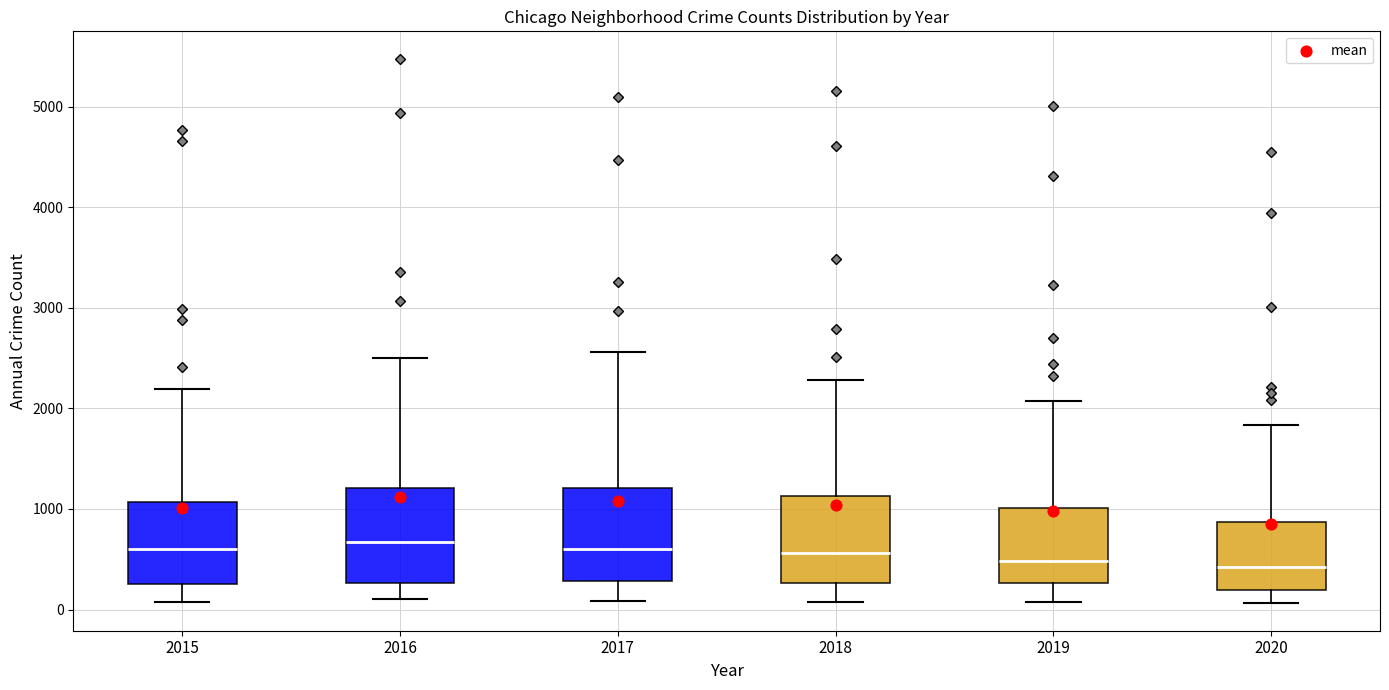

Reading left to right, read every box against the y-axis: the position of its median line, the range the box covers, and the ends of its whiskers. The values are not printed on the chart, so give them approximately, as read against the axis.

2015: median 600, box 300 to 1100, whiskers 100 to 2200
2016: median 700, box 300 to 1200, whiskers 100 to 2500
2017: median 600, box 300 to 1200, whiskers 100 to 2600
2018: median 600, box 300 to 1100, whiskers 100 to 2300
2019: median 500, box 300 to 1000, whiskers 100 to 2100
2020: median 400, box 200 to 900, whiskers 100 to 1800